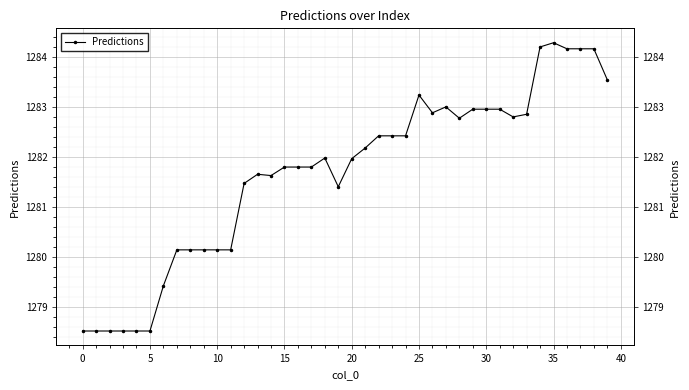

How many values are below 1281?

12